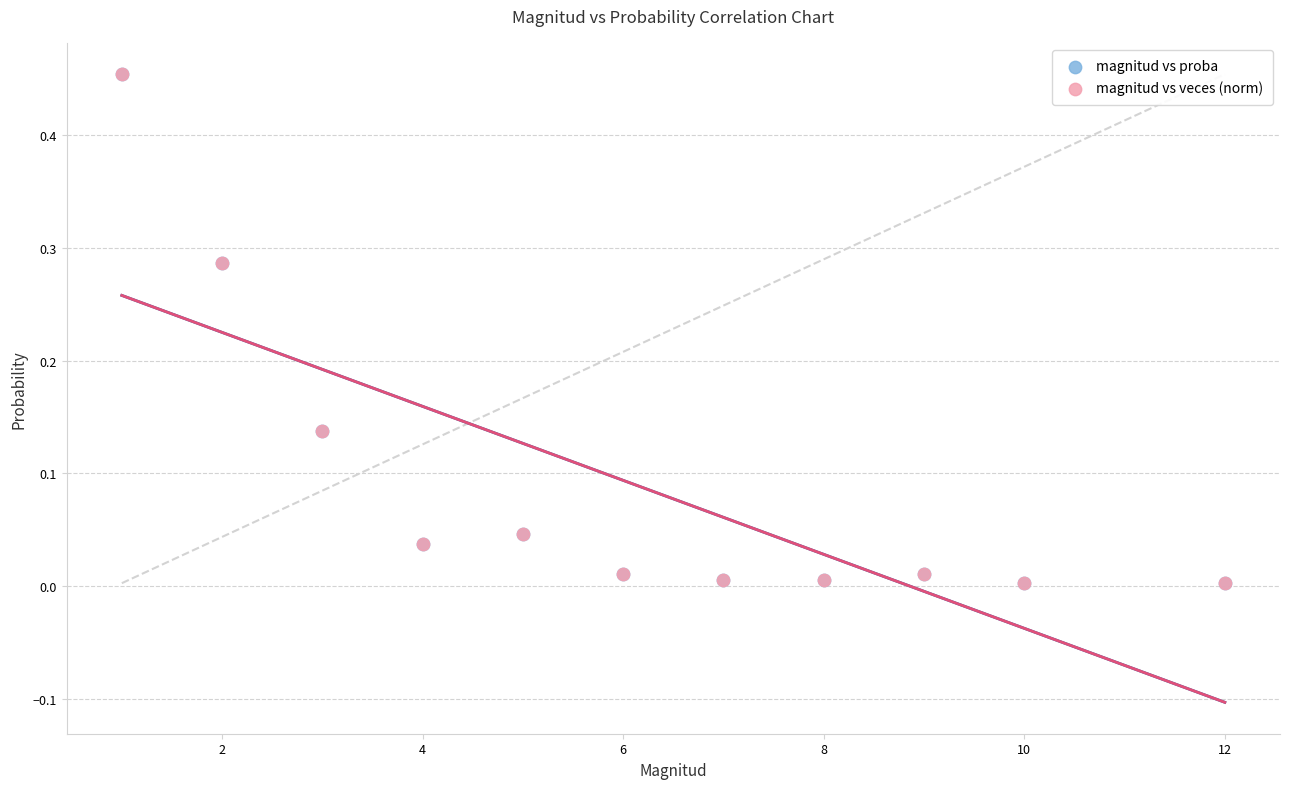

What are all the series names shown in the legend?

magnitud vs proba, magnitud vs veces (norm)